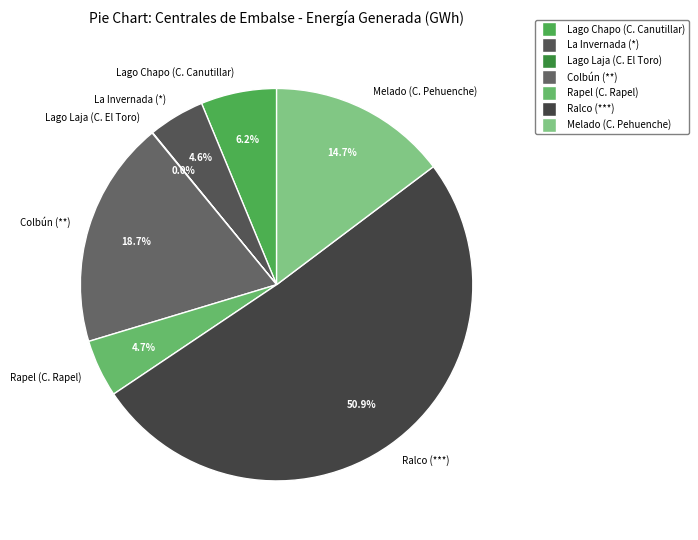

Is Ralco (***) the majority of the pie?

Yes